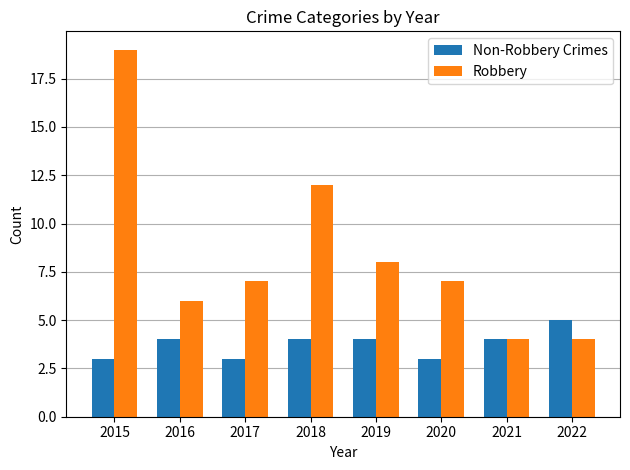

The Non-Robbery Crimes series shows 2 at 2020. True or false?

False